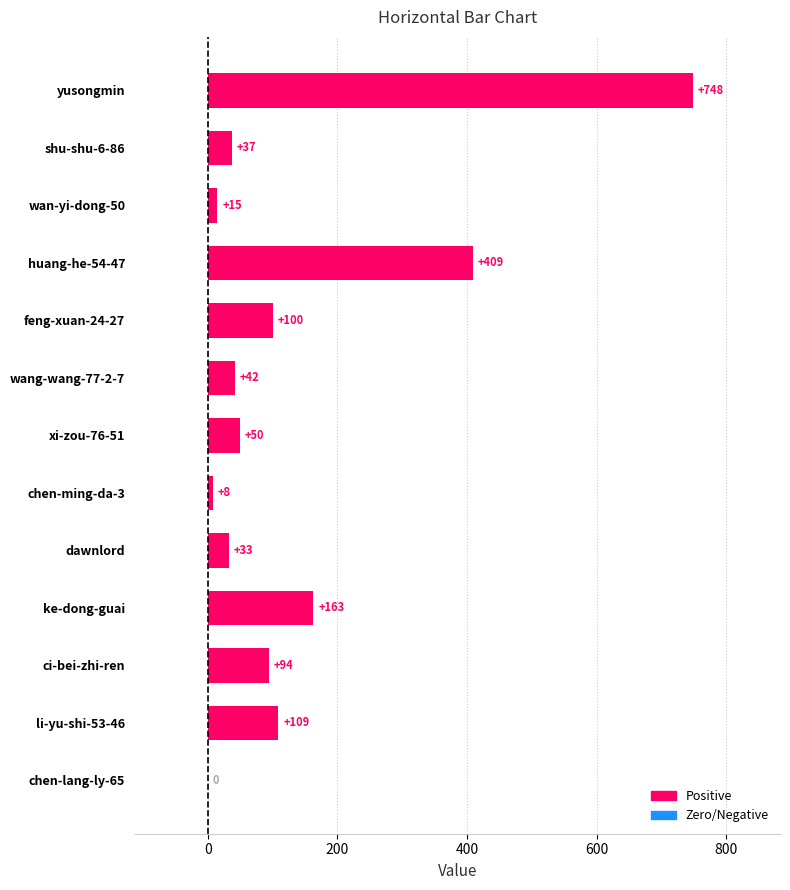

What value does the data have at yusongmin, to the nearest 50?

750